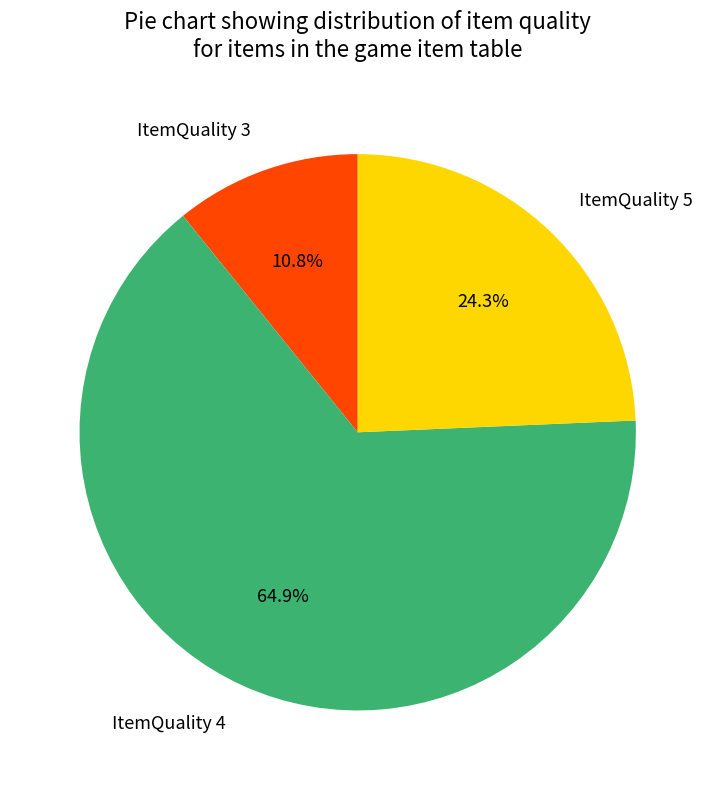

What is the smallest slice in the pie chart?

ItemQuality 3